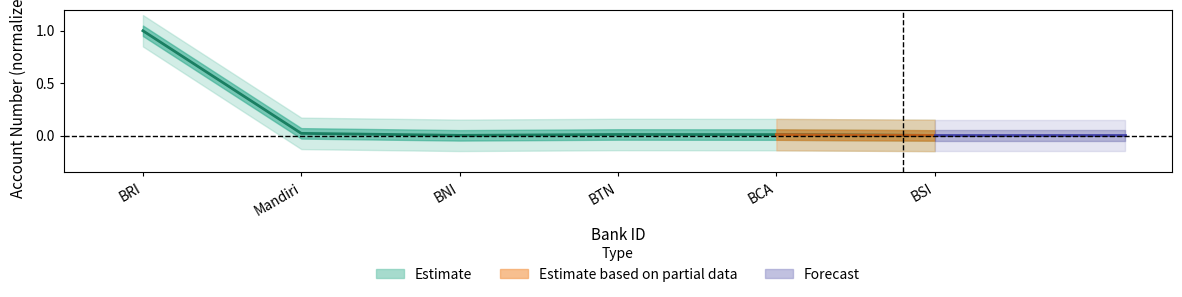

Is it true that the value at BCA is 0.0?

True